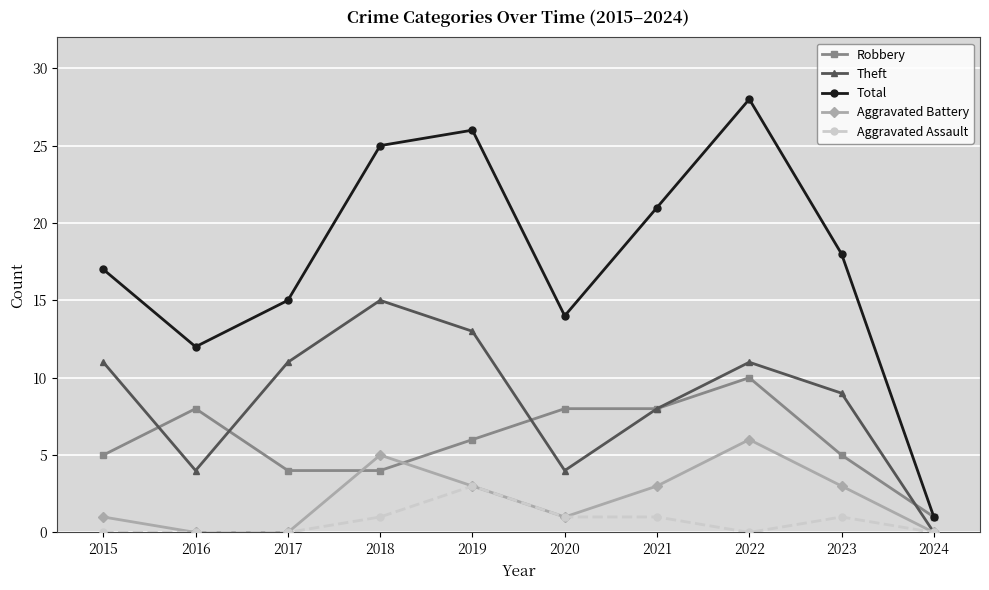

After their last crossing, which series has the higher values: Robbery or Aggravated Battery?

Robbery